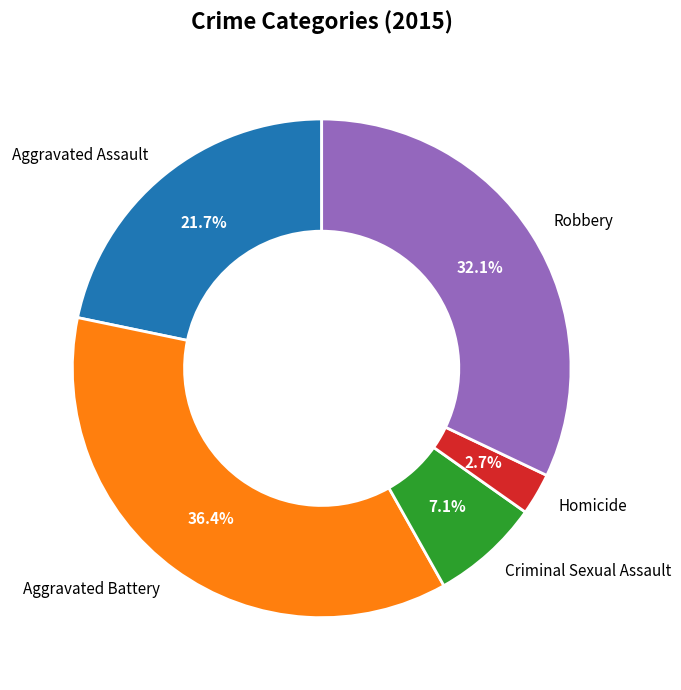

To the nearest percent, what is the average slice percentage?

20%